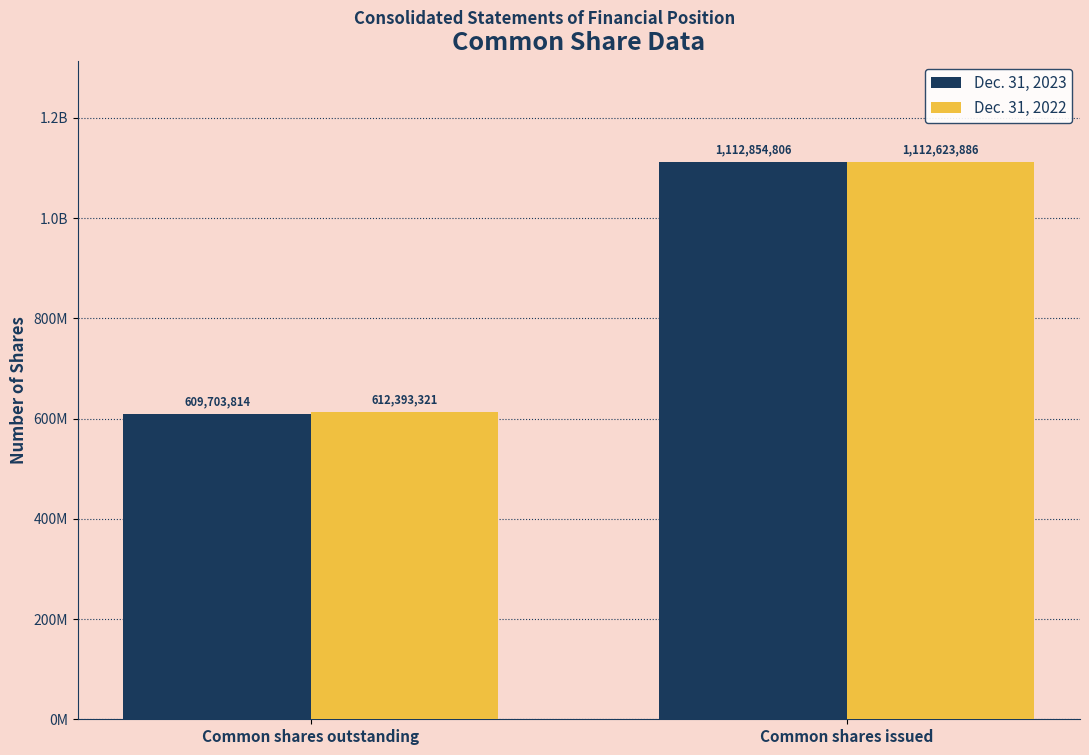

Is the value of Dec. 31, 2022 at Common shares issued greater than the value of Dec. 31, 2023 at Common shares outstanding?

Yes